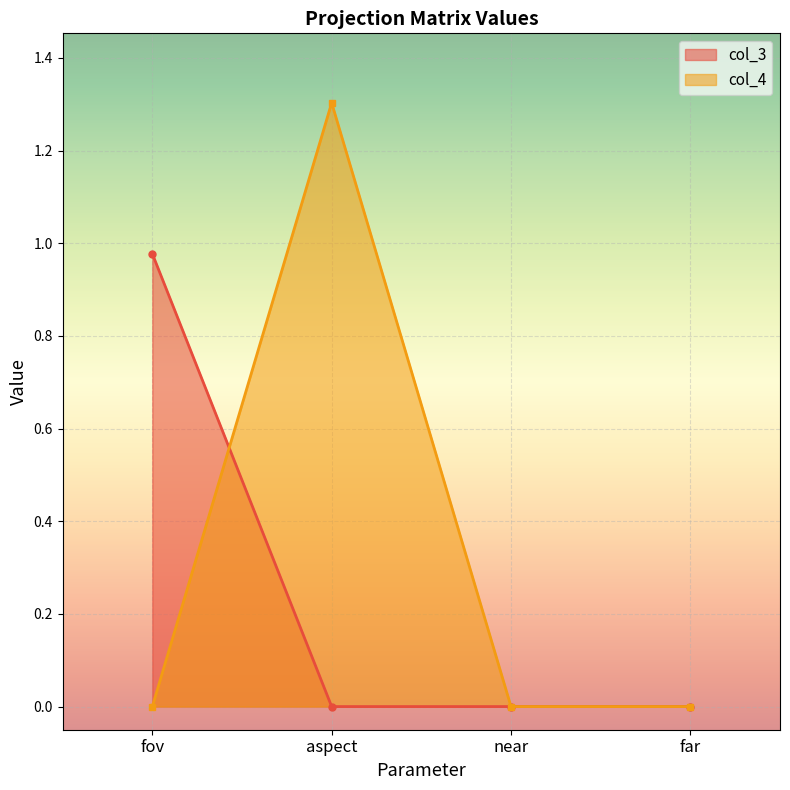

Reading right to left, list all the values displayed in this chart.

col_3: far=0.0	near=0.0	aspect=0.0	fov=1.0
col_4: far=0.0	near=0.0	aspect=1.3	fov=0.0